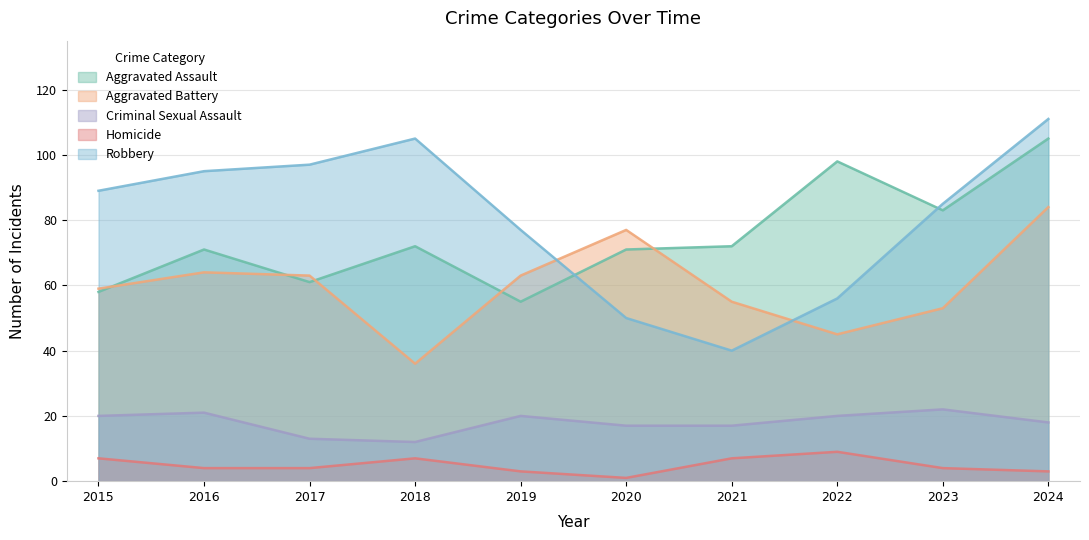

What are all the series names shown in the legend?

Aggravated Assault, Aggravated Battery, Criminal Sexual Assault, Homicide, Robbery